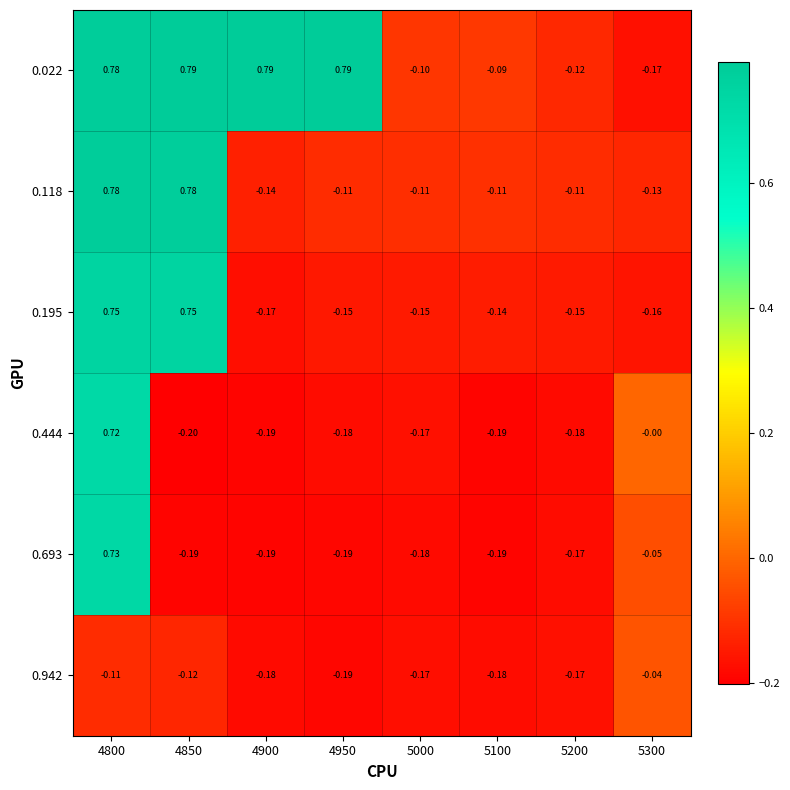

Is the value of 0.022 at 5000 greater than the value of 0.444 at 4800?

No